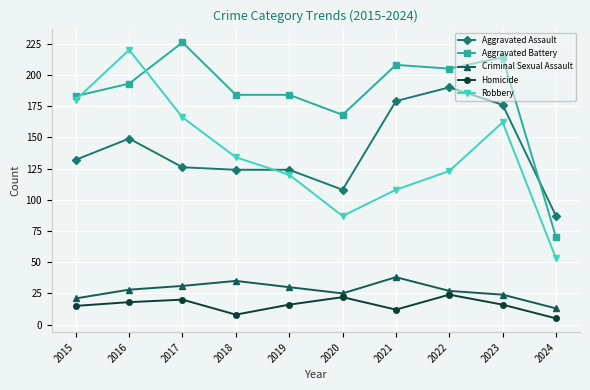

At which label is Robbery closest to 136?

2018